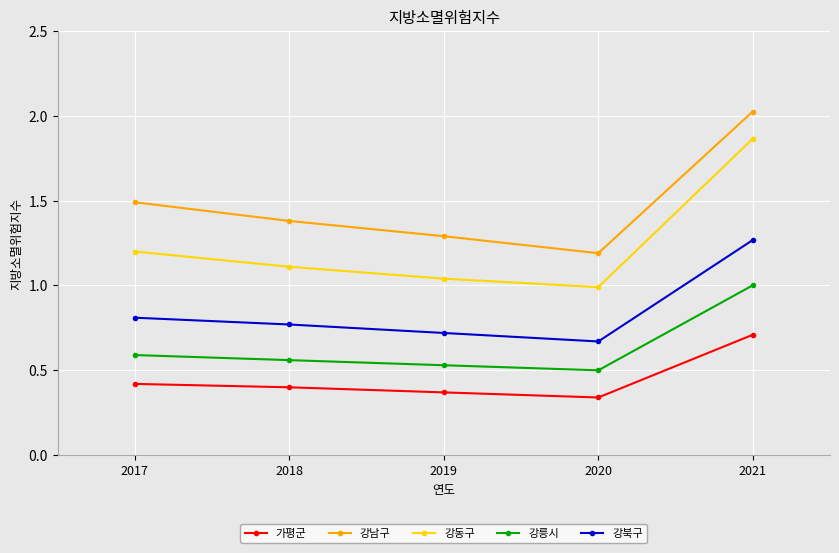

How many lines are shown in the chart?

5